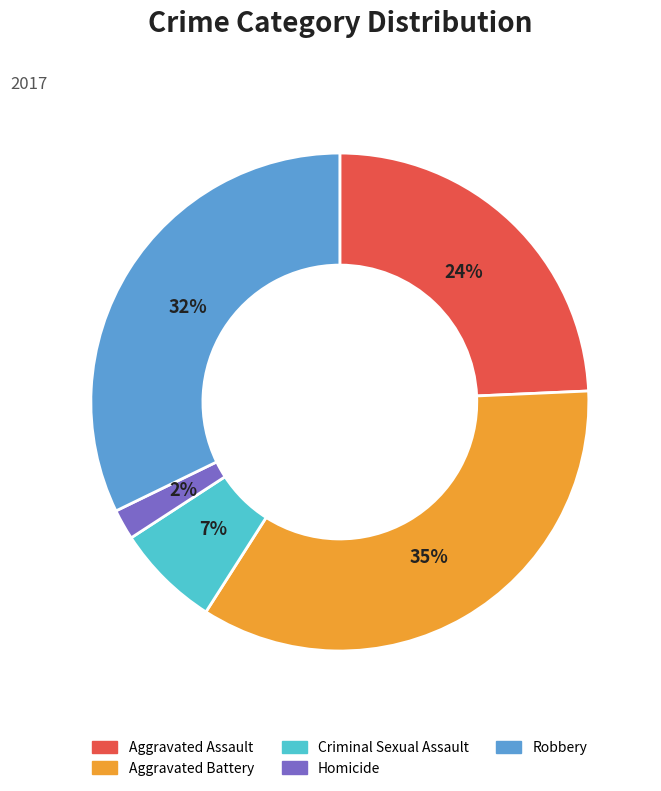

Is there any slice that represents more than half of the pie?

No